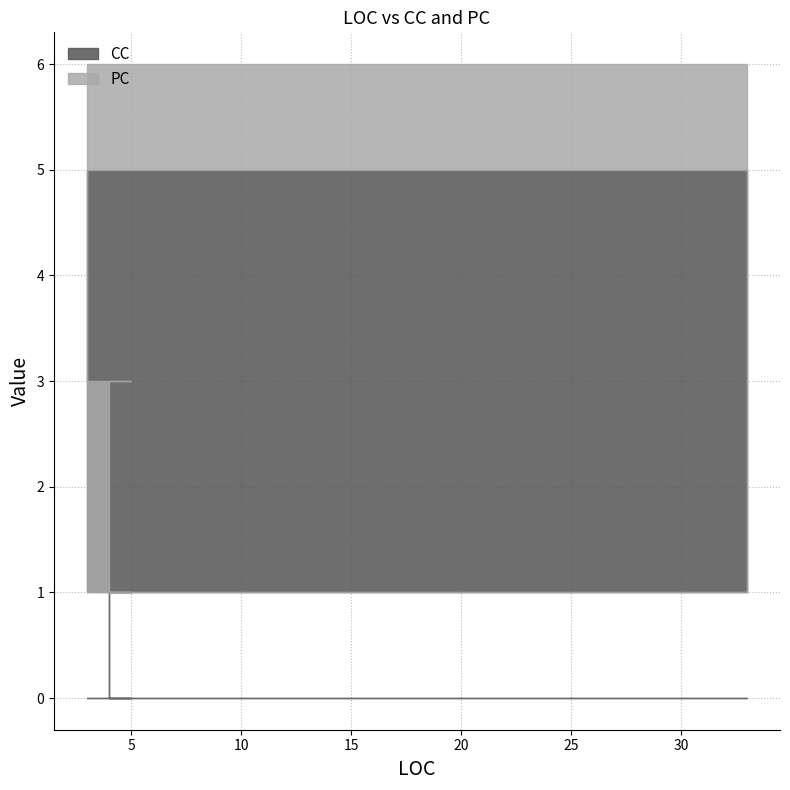

Is it true that CC equals 0 at 4?

False